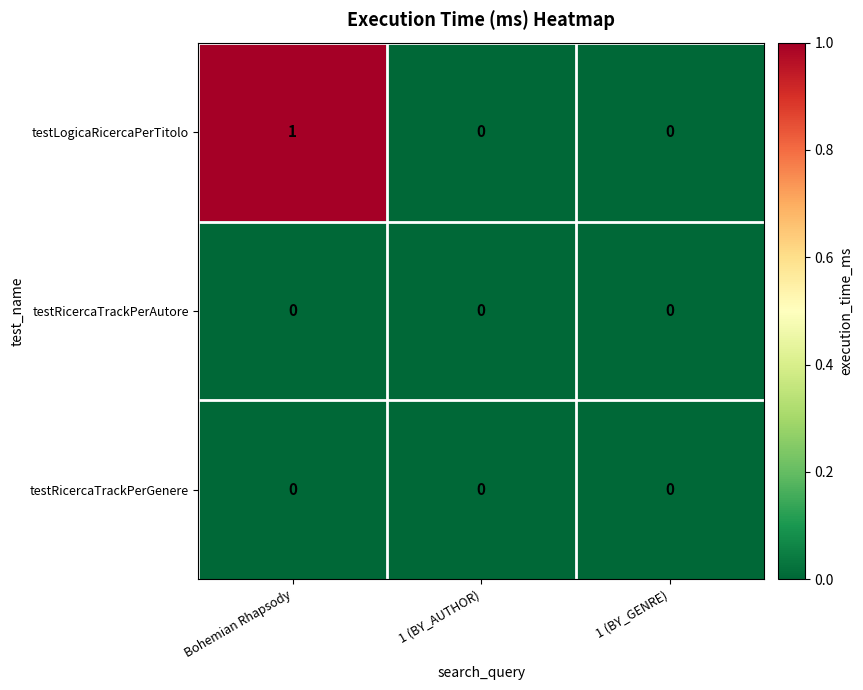

At which label does testLogicaRicercaPerTitolo reach its peak?

Bohemian Rhapsody